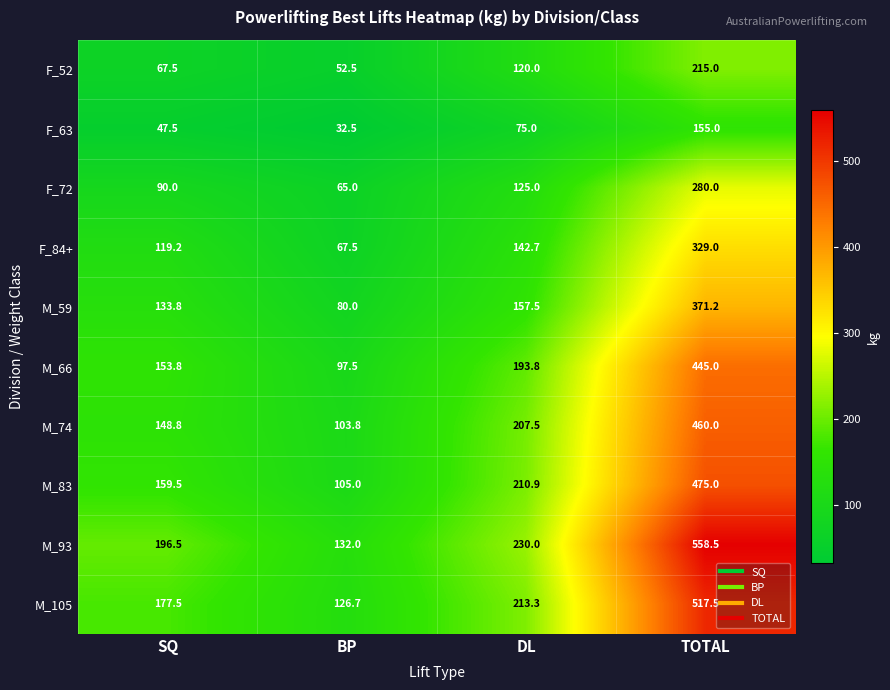

Count the number of data series in this chart.

10